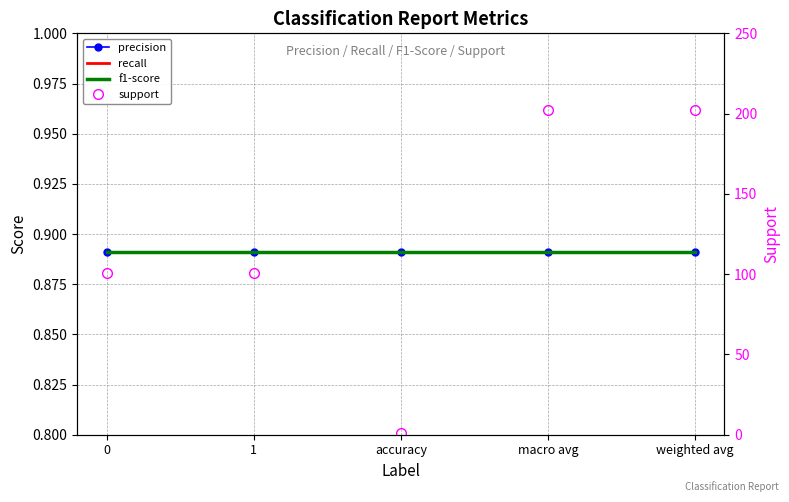

At which category is the sum across all series the highest?

macro avg